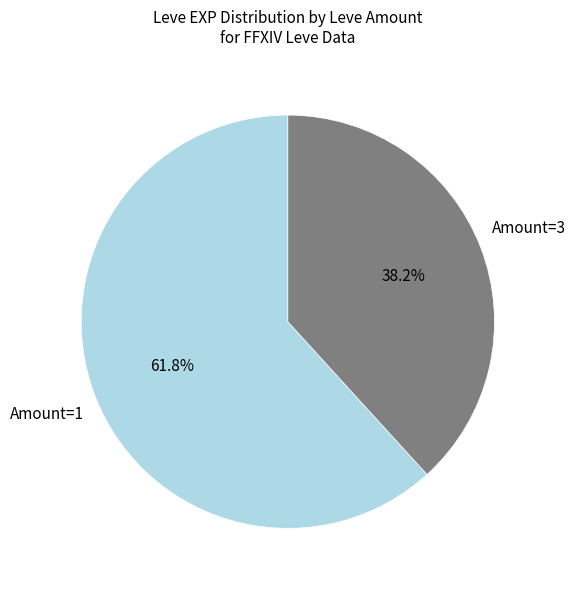

What is the ratio of the value at Amount=3 to the value at Amount=1?

0.6